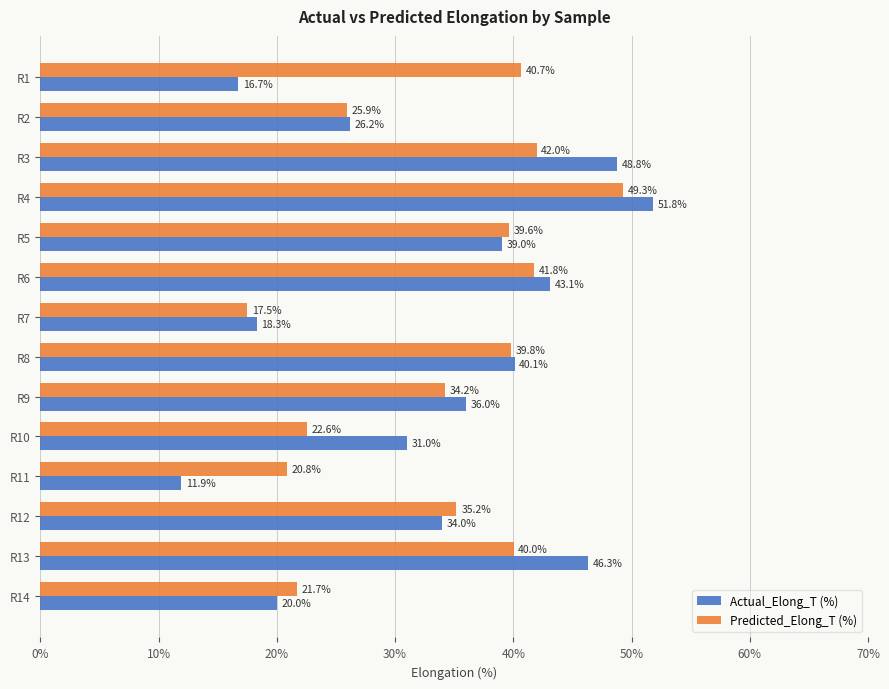

What is the difference between the maximum and minimum values in the Predicted_Elong_T (%) series?

31.8